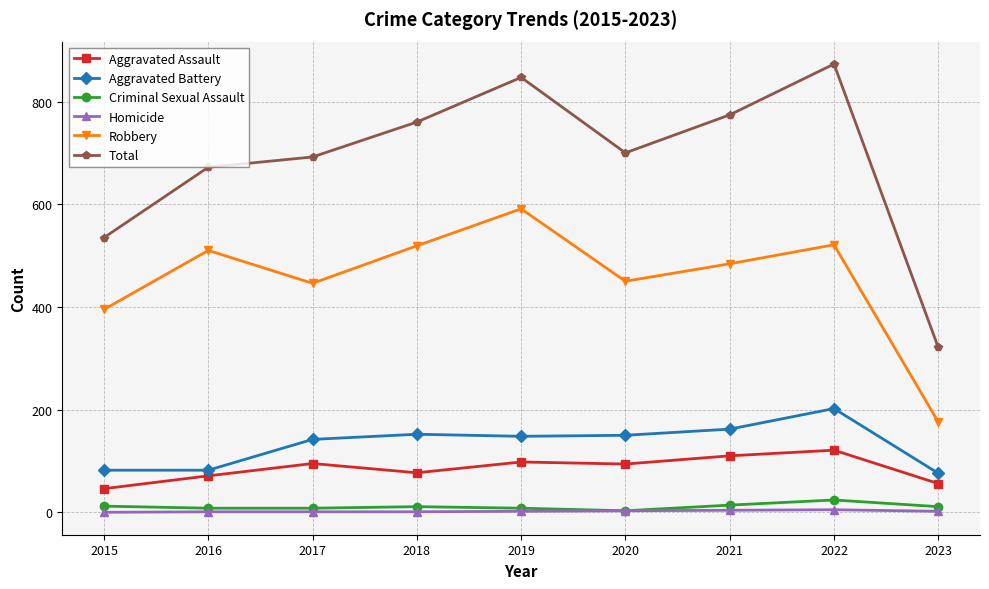

What is the difference between the maximum and minimum values in the Robbery series?

415